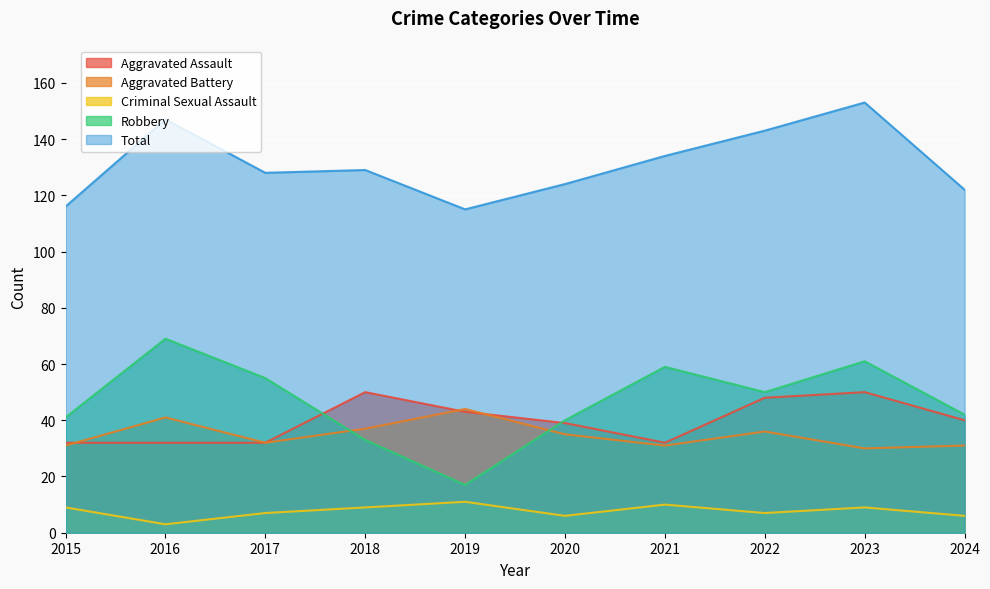

Which label corresponds to the smallest value in the chart?

2016